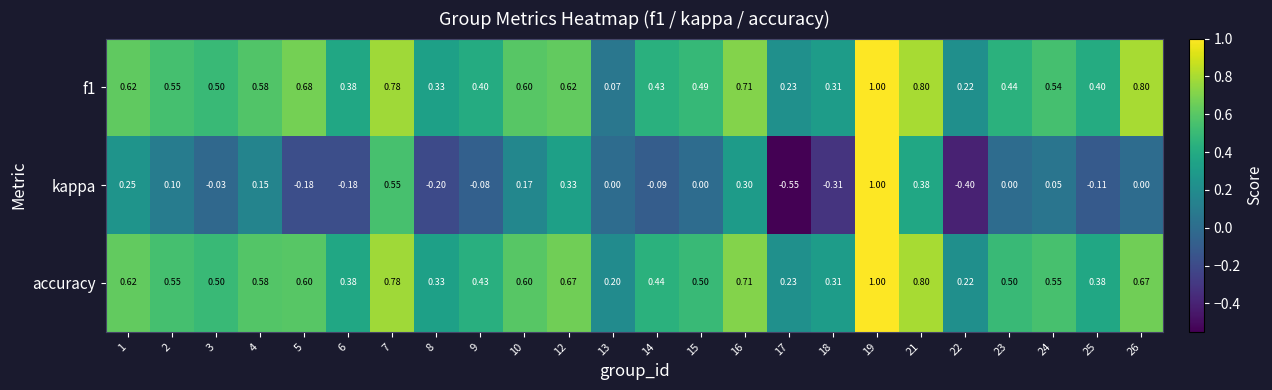

Which series has the largest total across all categories?

accuracy